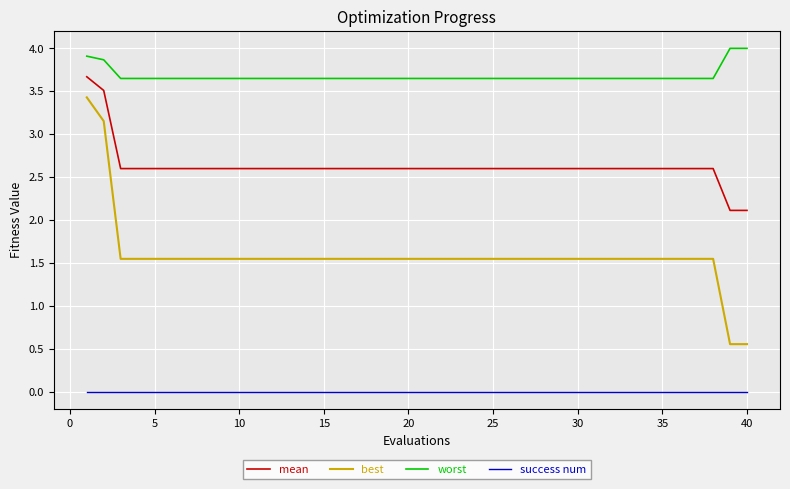

How many distinct data groups are displayed?

4